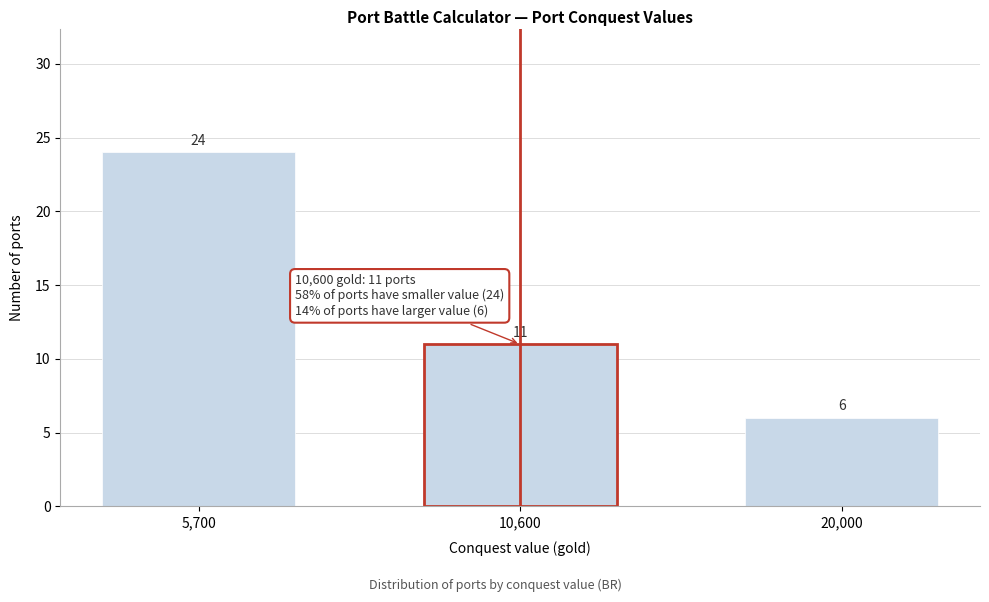

Reading left to right, extract all data points from this chart.

5,700=24	10,600=11	20,000=6